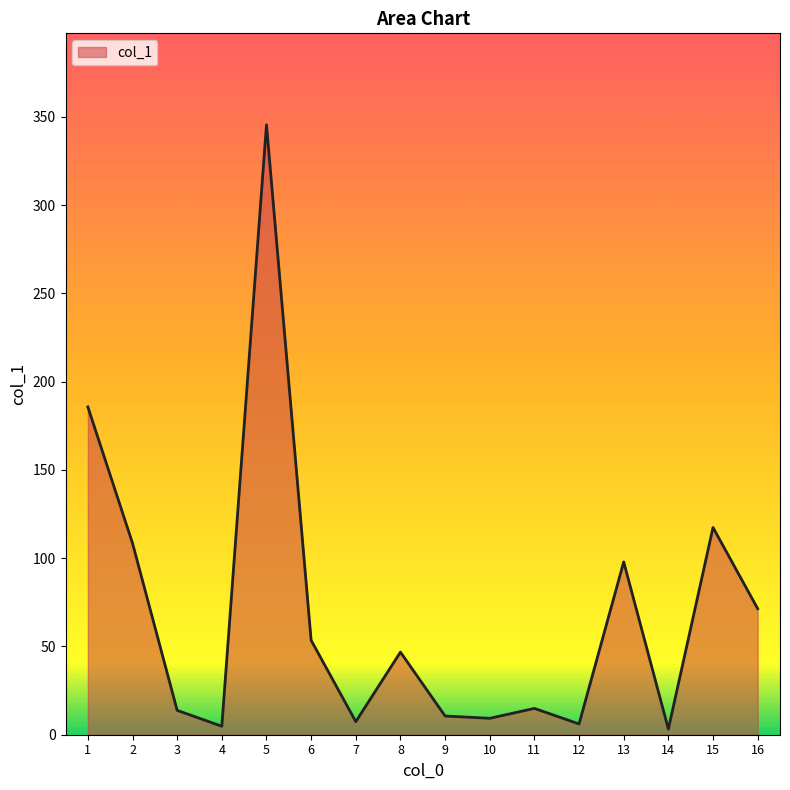

What is the maximum value shown in the chart?

345.5